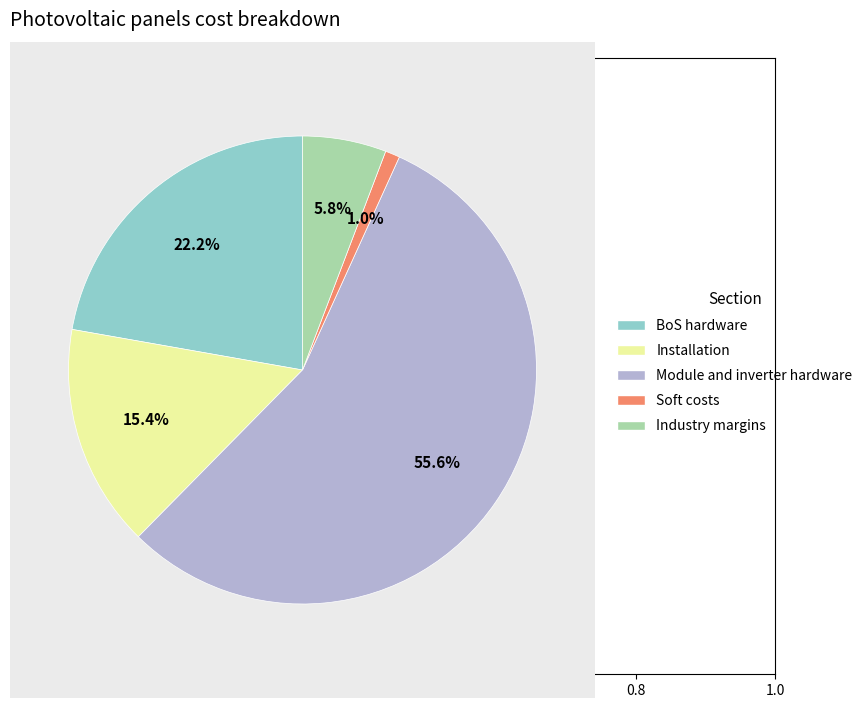

What is the majority slice?

Module and inverter hardware